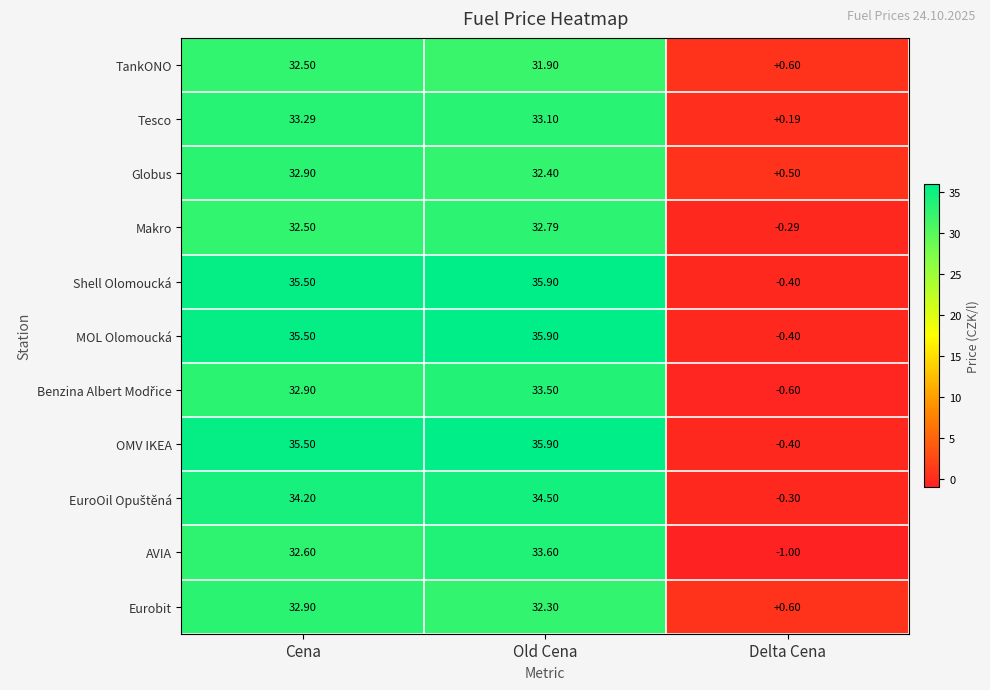

At which label is Makro closest to 16?

Delta Cena